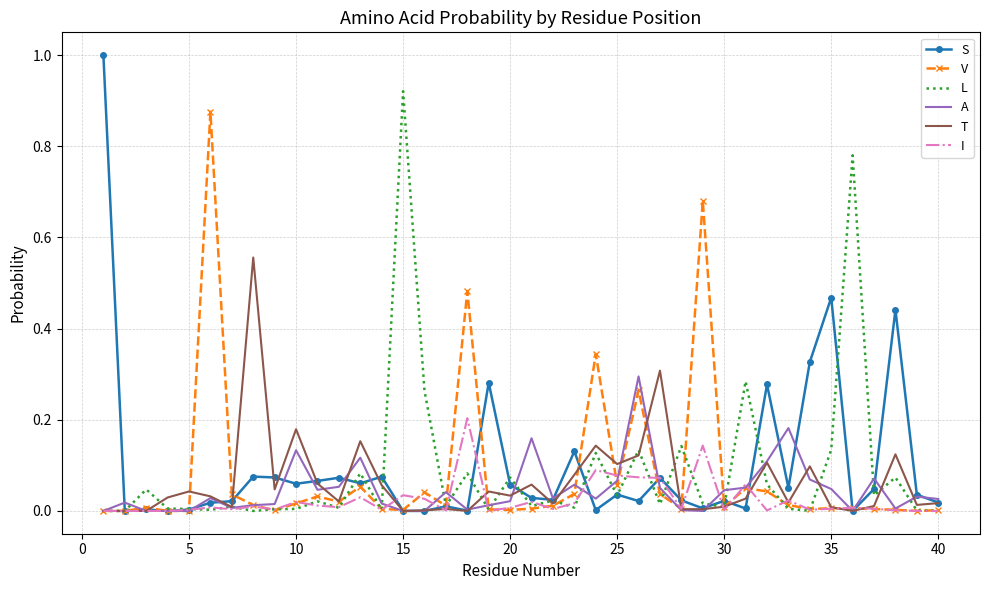

Which series has the largest range (max minus min)?

S